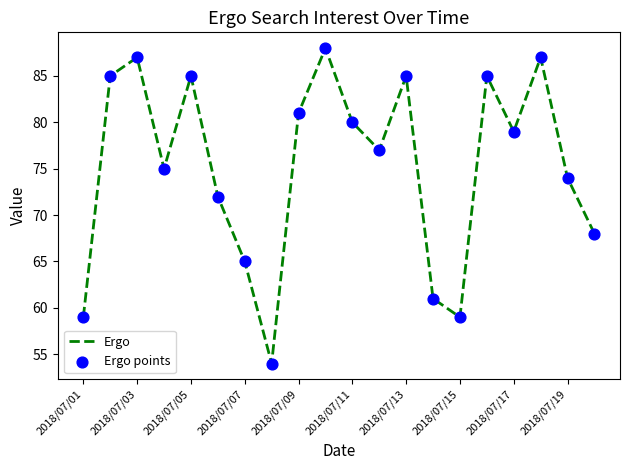

What is the smallest value displayed?

54